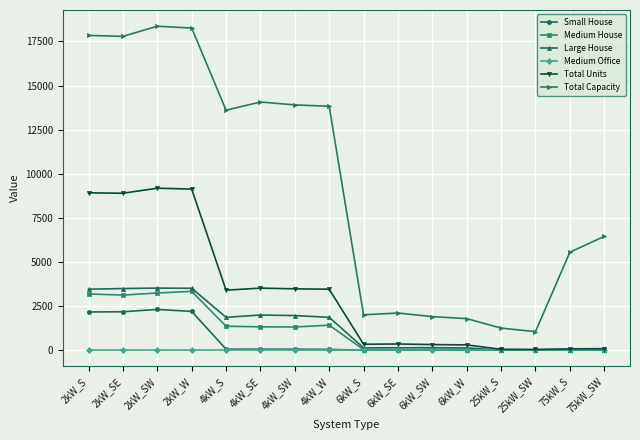

The Medium House series shows 2024 at 2kW_S. True or false?

False